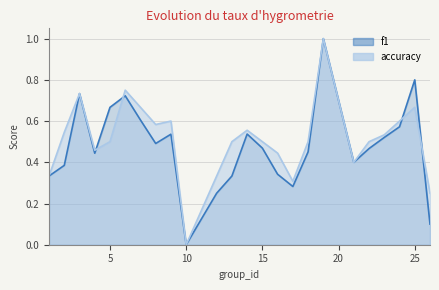

What is the approximate value of f1 at 4?

0.4